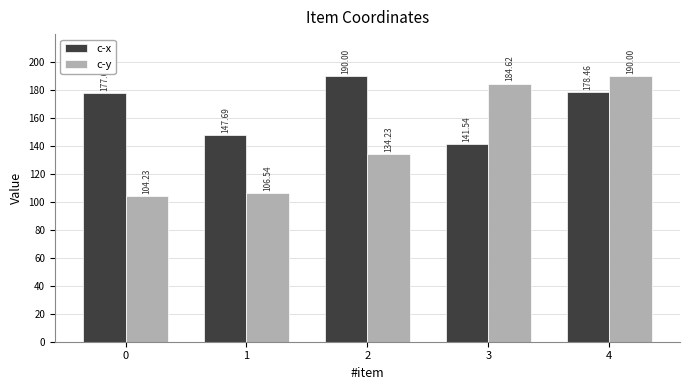

What is the approximate value of c-y at 3?

184.6